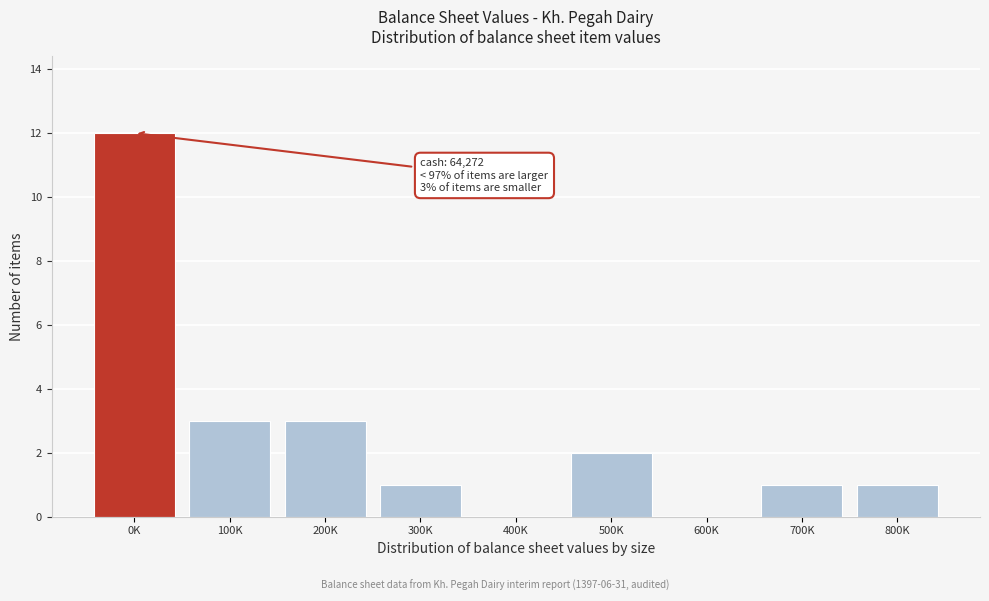

Reading left to right, transcribe all the data shown in this chart.

0K=12	100K=3	200K=3	300K=1	400K=0	500K=2	600K=0	700K=1	800K=1